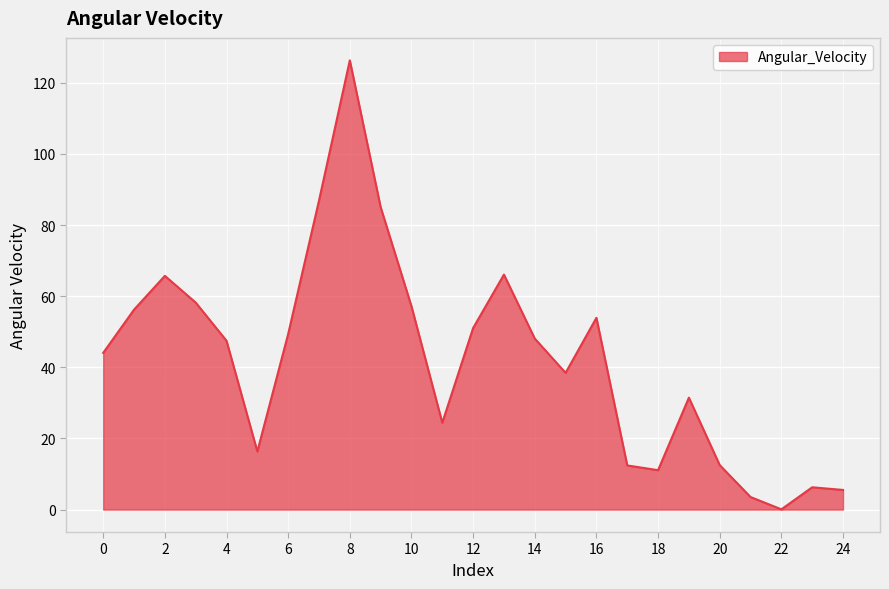

What is the difference between the maximum and minimum values?

126.2